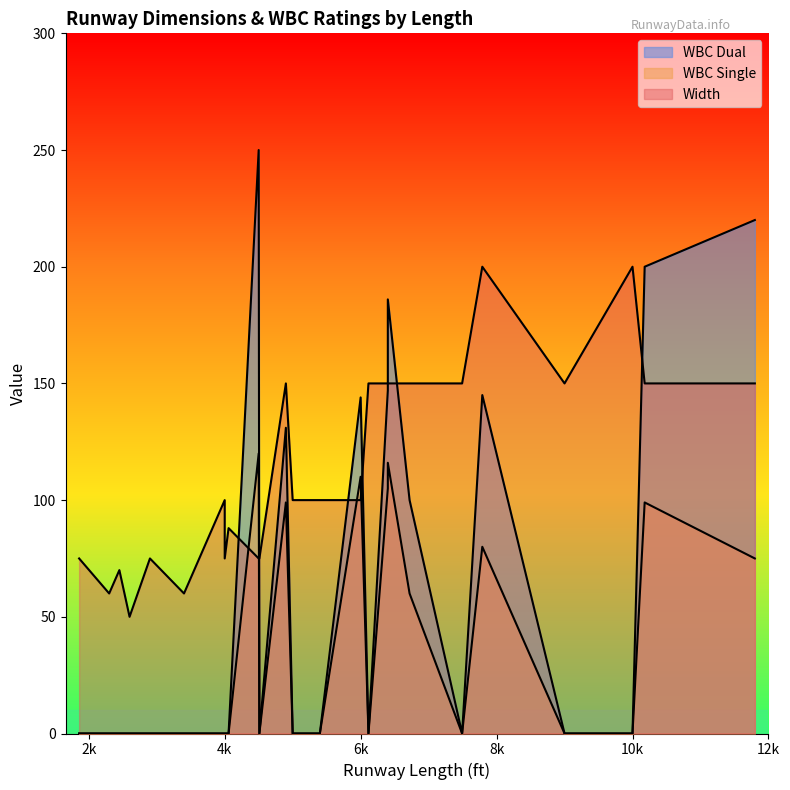

Which series changed the most between 6400 and 4000?

WBC Dual